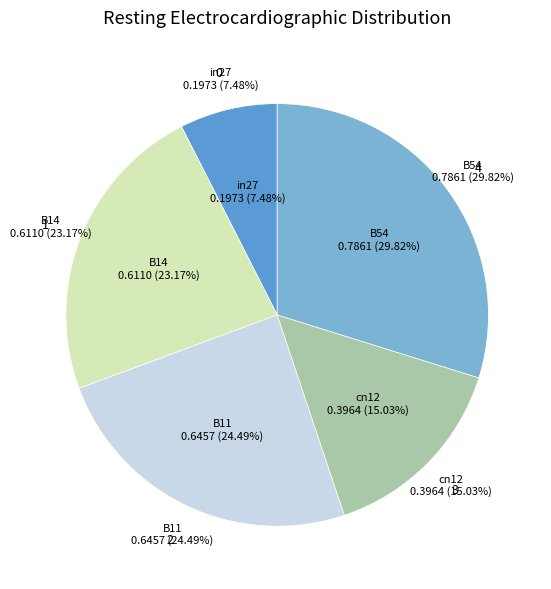

What is the smallest slice in the pie chart?

in27